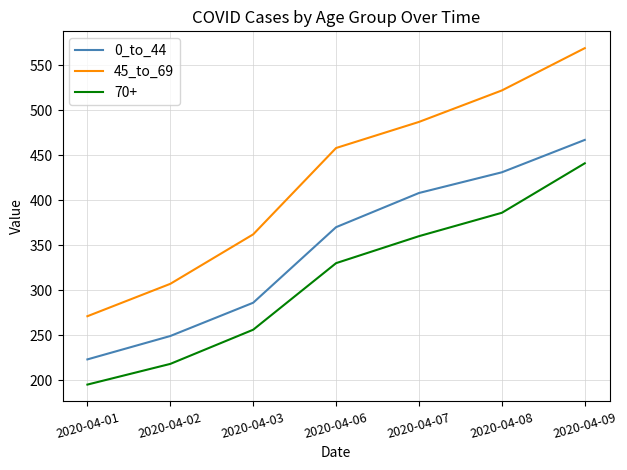

The value of 45_to_69 at 2020-04-01 is 271. True or false?

True